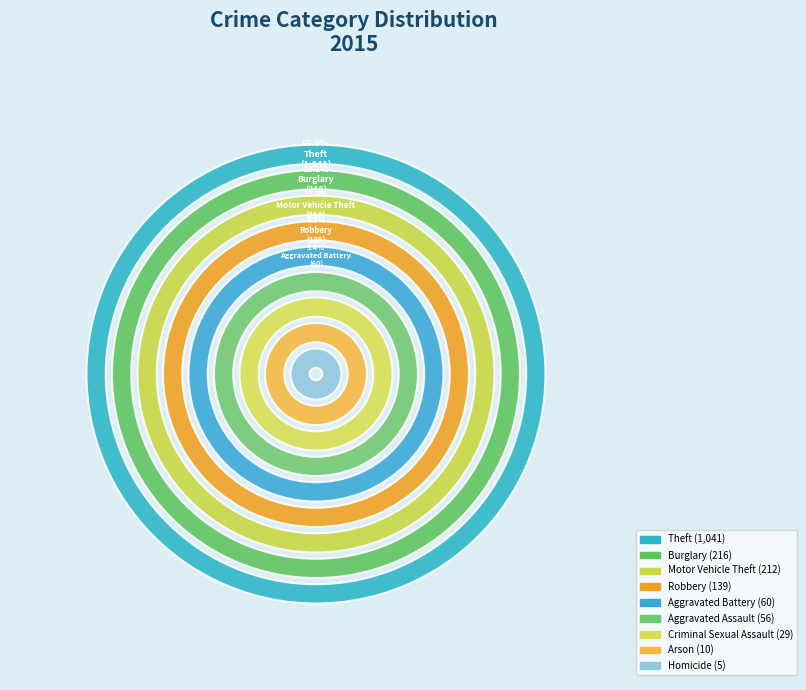

To the nearest percent, what is the combined percentage of Aggravated Assault and Homicide?

3%